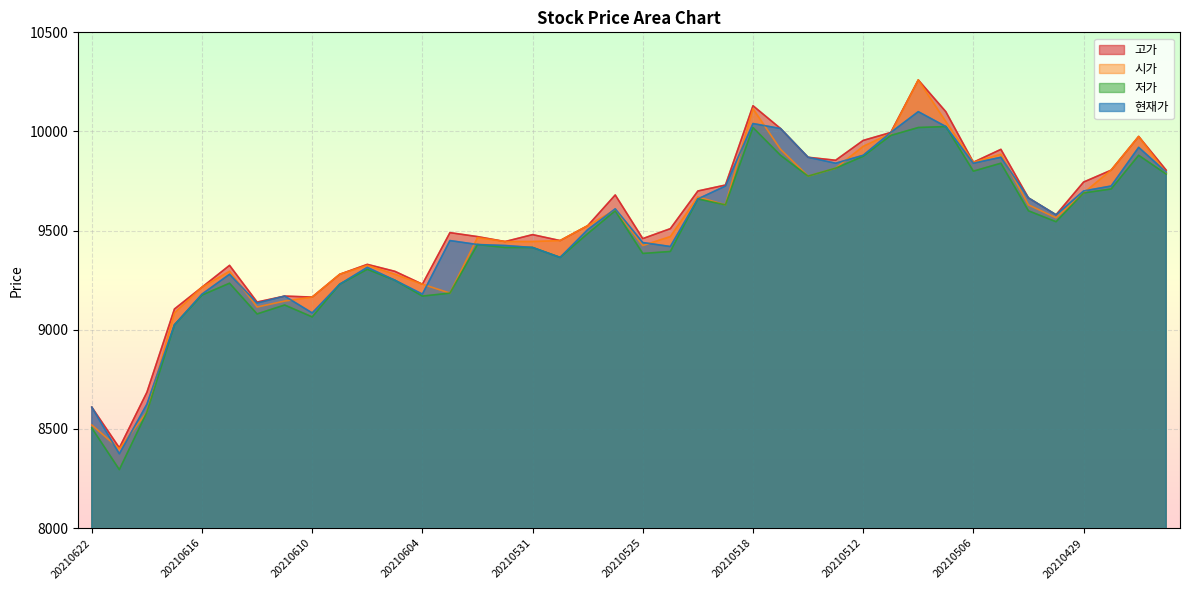

What is the smallest value displayed?

8295